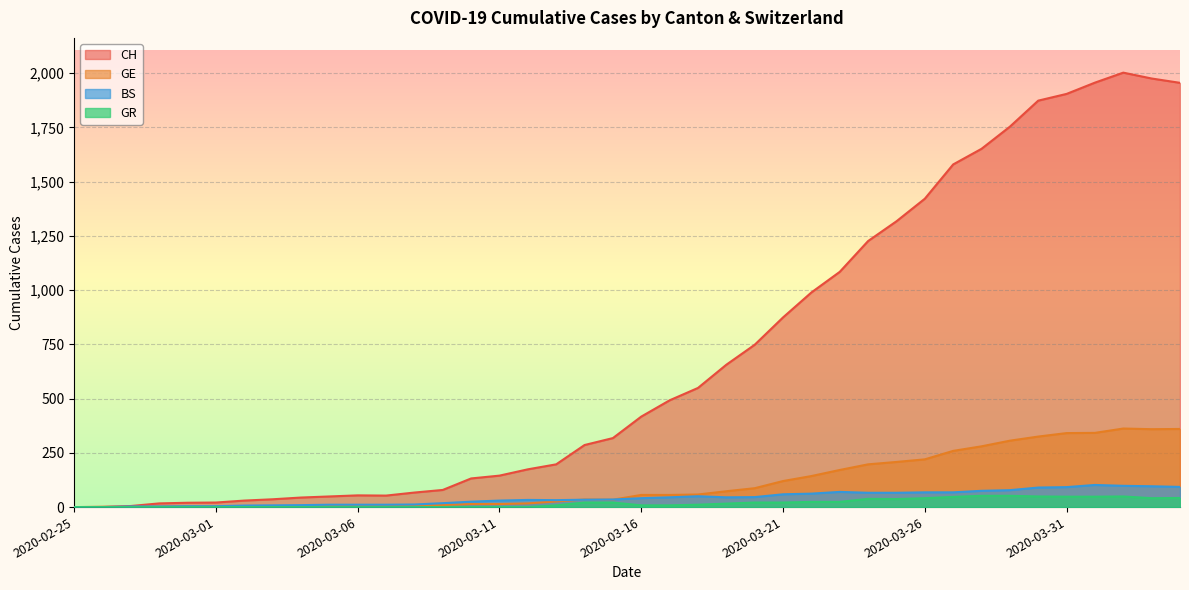

Which has a higher value, 2020-03-17 or 2020-03-03?

2020-03-17